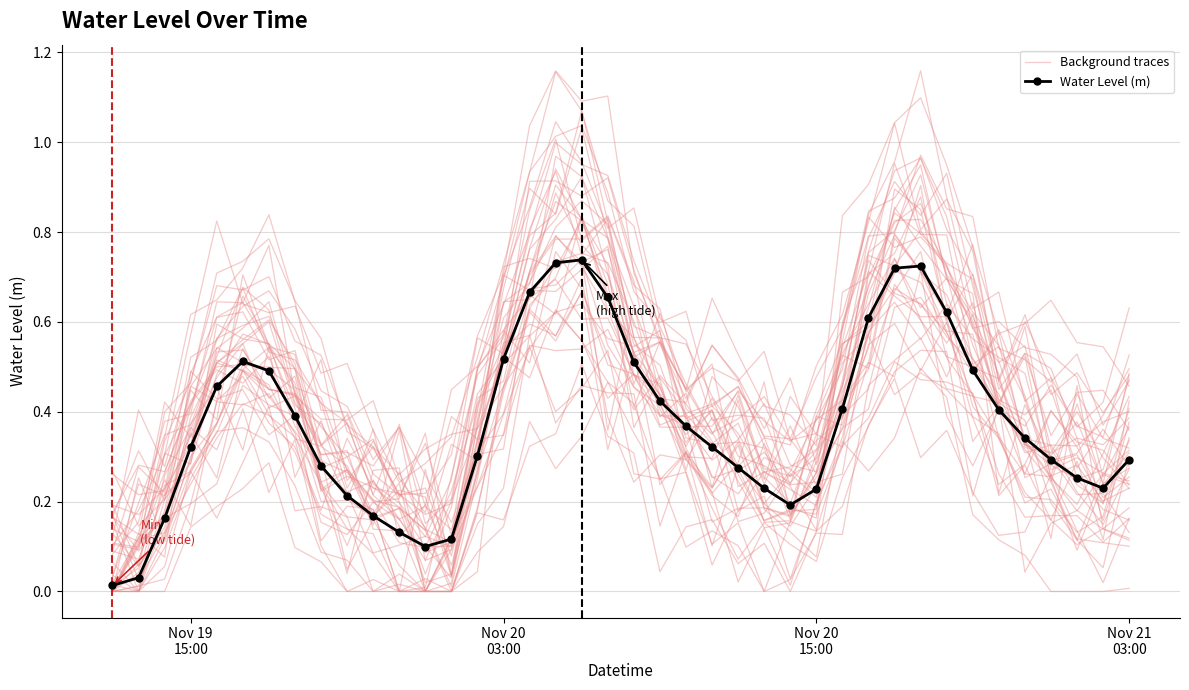

Reading left to right, what are all the values shown in this chart?

Background traces: 0.1	0.1	0.3	0.6	0.6	0.7	0.8	0.6	0.4	0.4	0.3	0.2	0.2	0.1	0.3	0.7	0.9	1.0	1.0	0.8	0.9	0.6	0.6	0.4	0.4	0.4	0.2	0.4	0.6	0.8	1.0	1.2	0.9	0.6	0.7	0.4	0.5	0.2	0.3	0.5
Water Level (m): 0.0	0.0	0.2	0.3	0.5	0.5	0.5	0.4	0.3	0.2	0.2	0.1	0.1	0.1	0.3	0.5	0.7	0.7	0.7	0.7	0.5	0.4	0.4	0.3	0.3	0.2	0.2	0.2	0.4	0.6	0.7	0.7	0.6	0.5	0.4	0.3	0.3	0.3	0.2	0.3